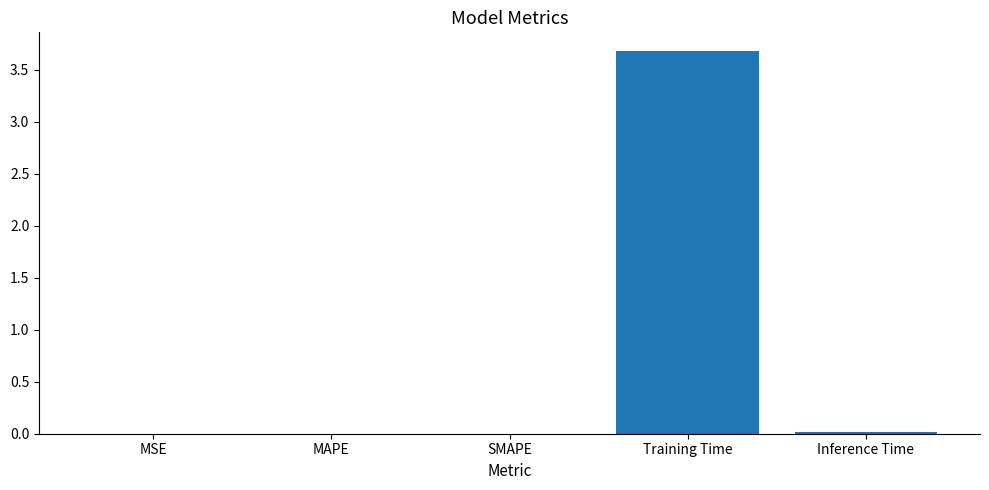

What is the greatest value displayed?

3.7